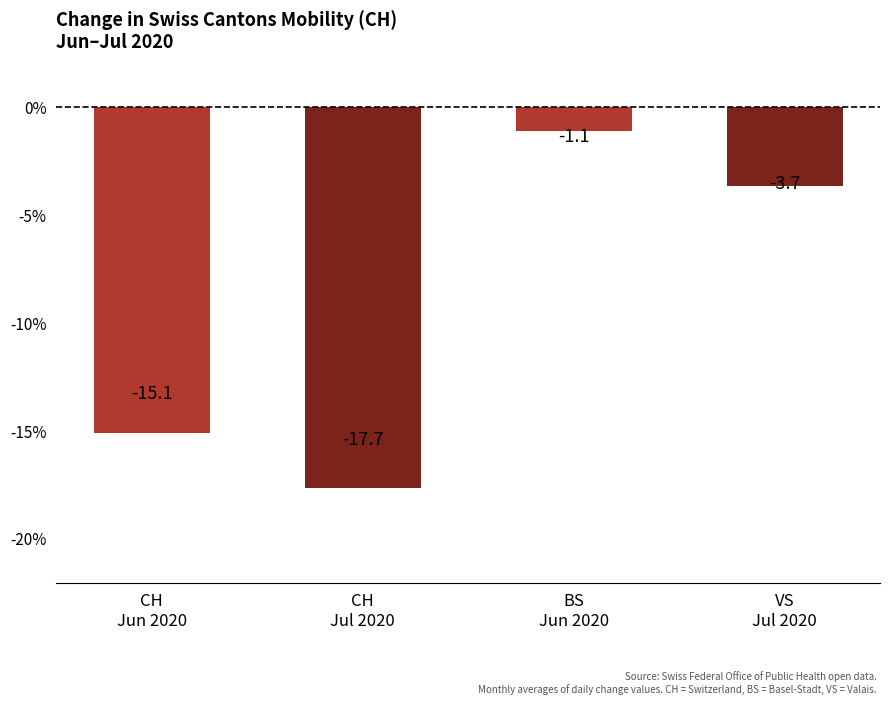

Where does the data first go above -3?

BS
Jun 2020